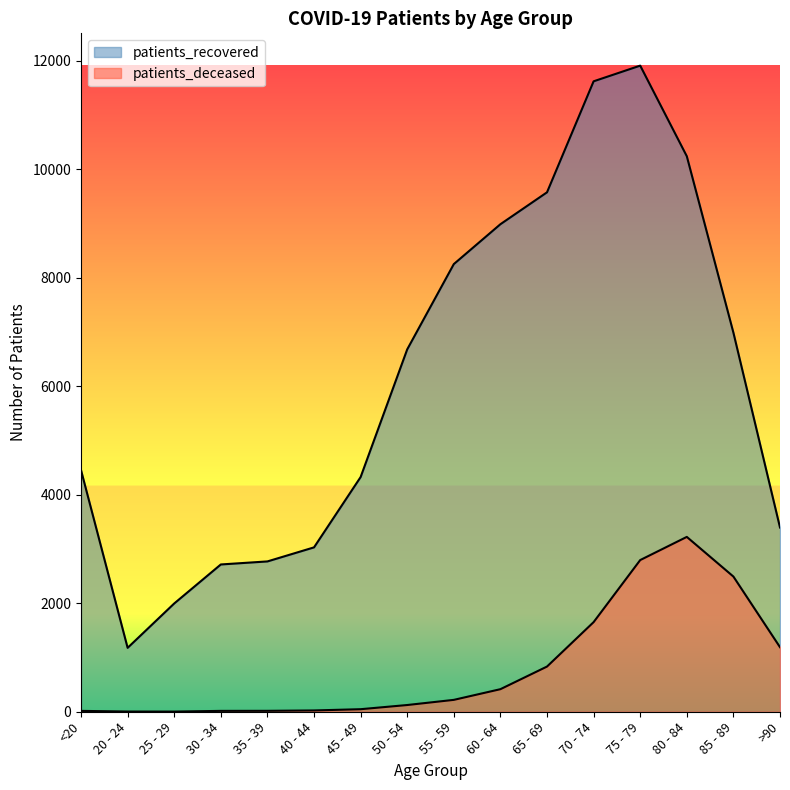

Is it true that patients_recovered equals 6988 at 85 - 89?

True